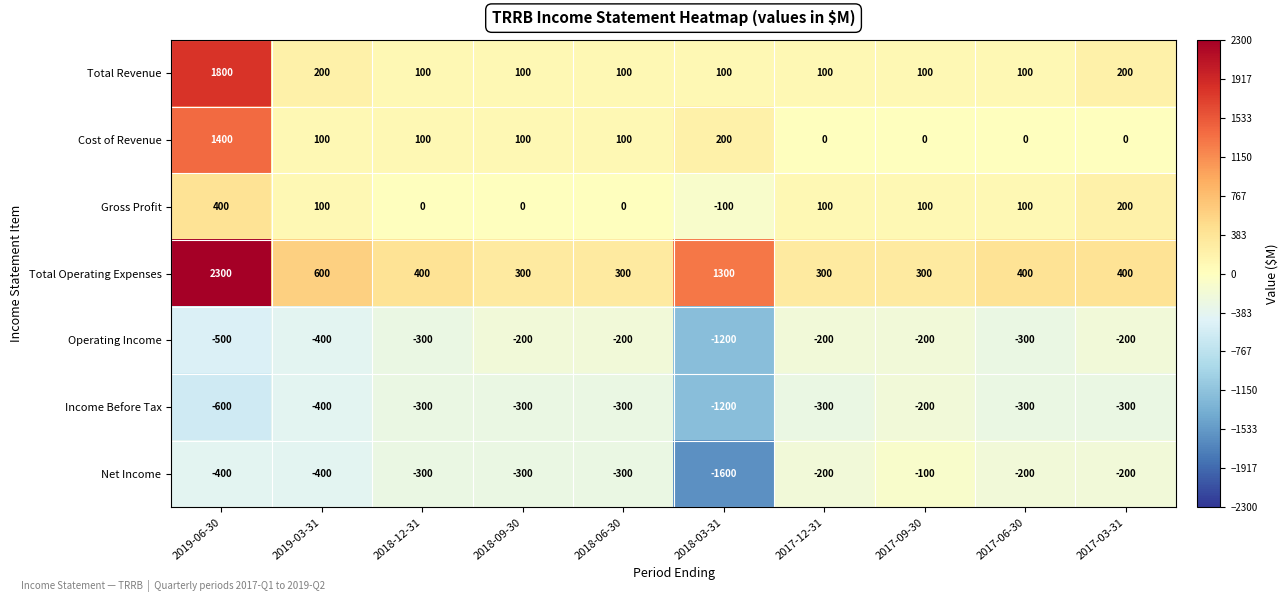

The Income Before Tax series shows -200 at 2017-09-30. True or false?

True